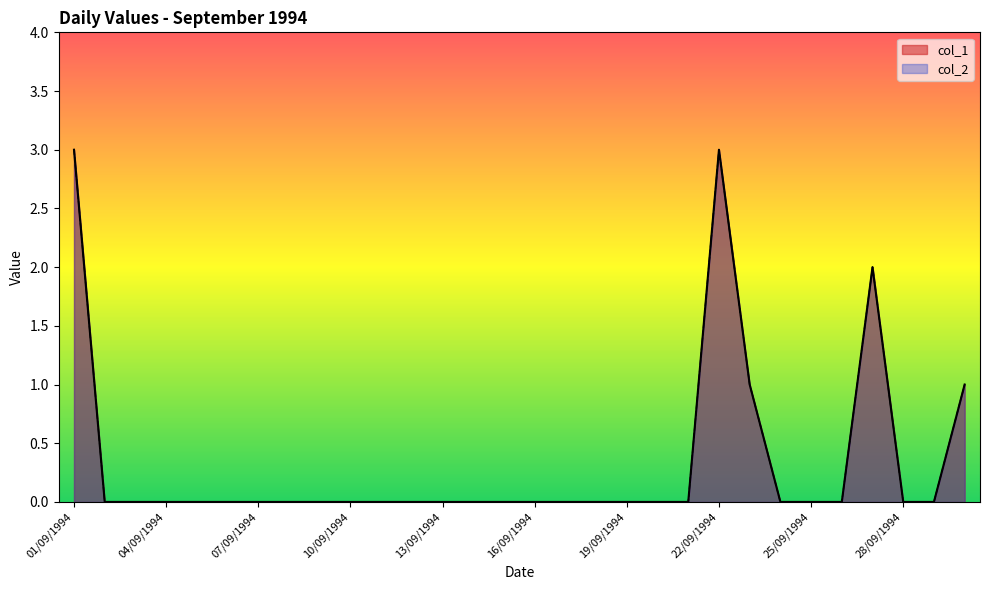

What is the sum of all col_2 values?

10